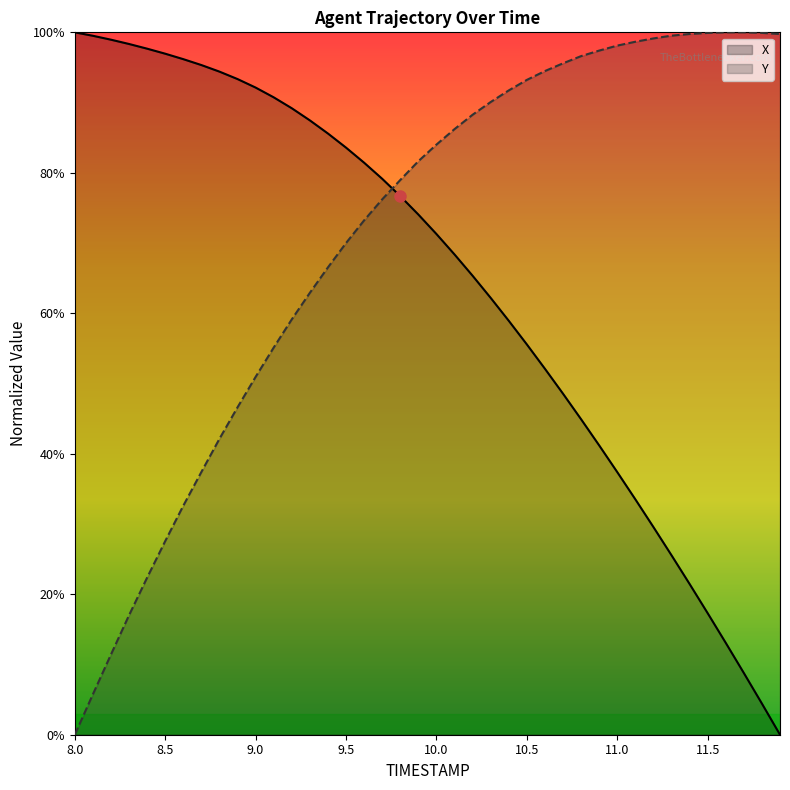

Which series ends up on top after the final intersection of Y and X?

Y